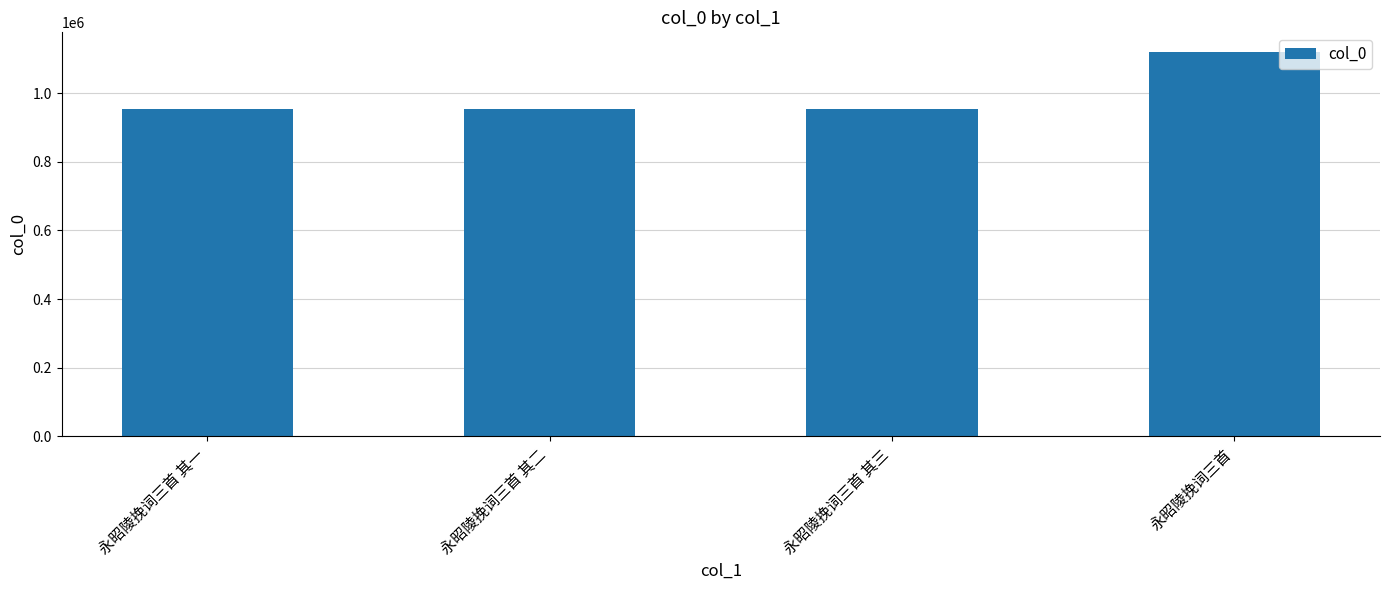

What is the difference between the maximum and minimum values?

167735